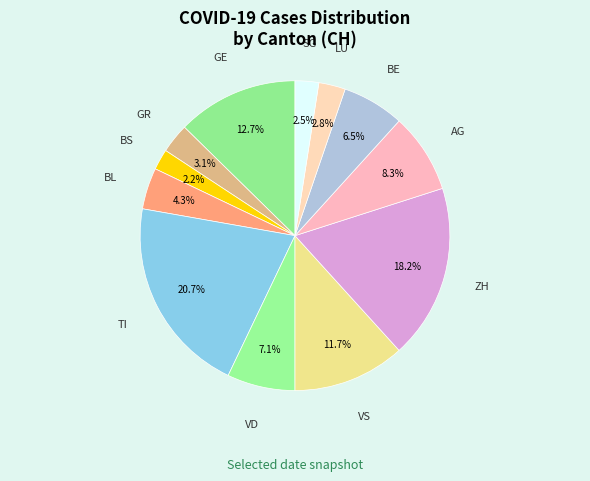

What is the largest slice in the pie chart?

TI